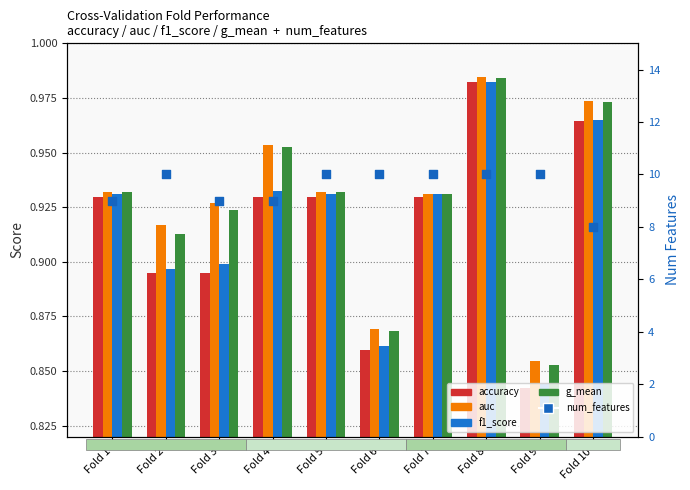

Which series reaches the maximum Y coordinate?

num_features